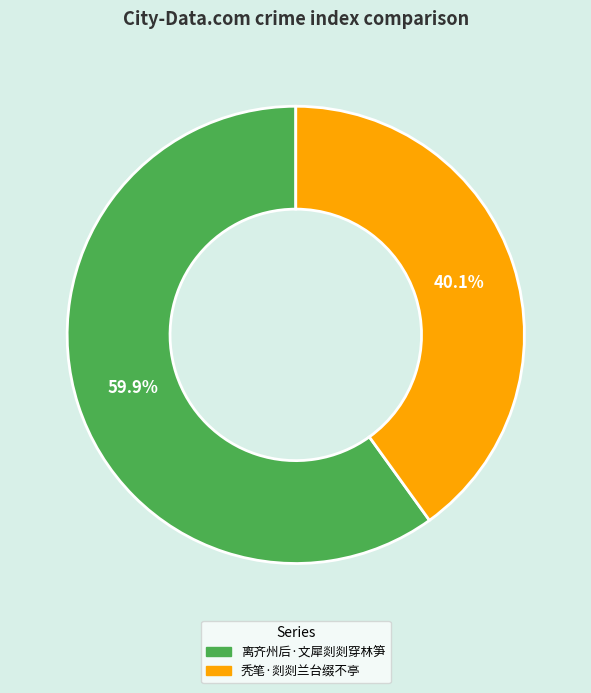

Approximately how many times larger is the value at 秃笔·剡剡兰台缀不亭 compared to 离齐州后·文犀剡剡穿林笋?

0.7